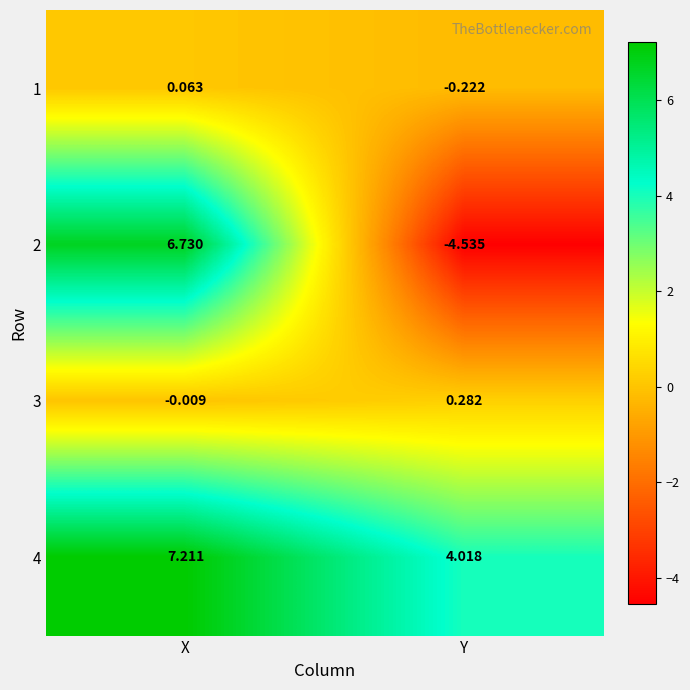

What is the difference between the highest and lowest values at X?

7.2